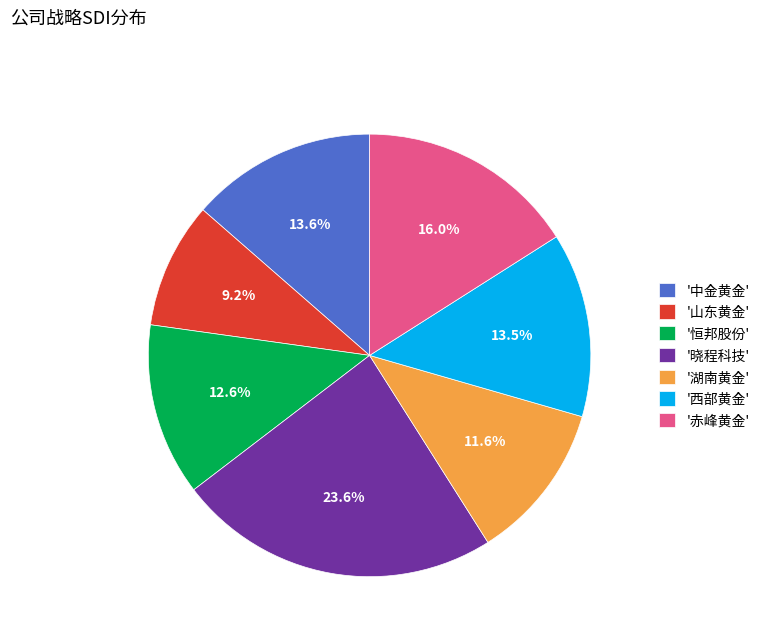

Is there any slice that represents more than half of the pie?

No